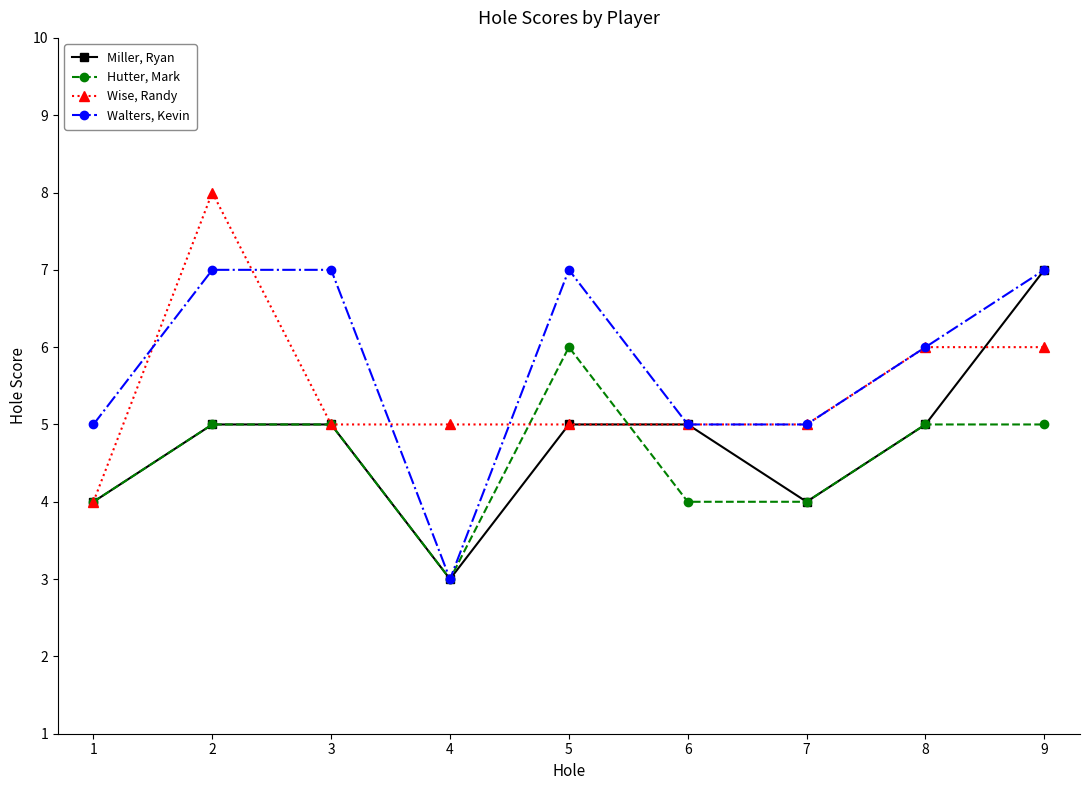

Which series changed the most between 1 and 9?

Miller, Ryan